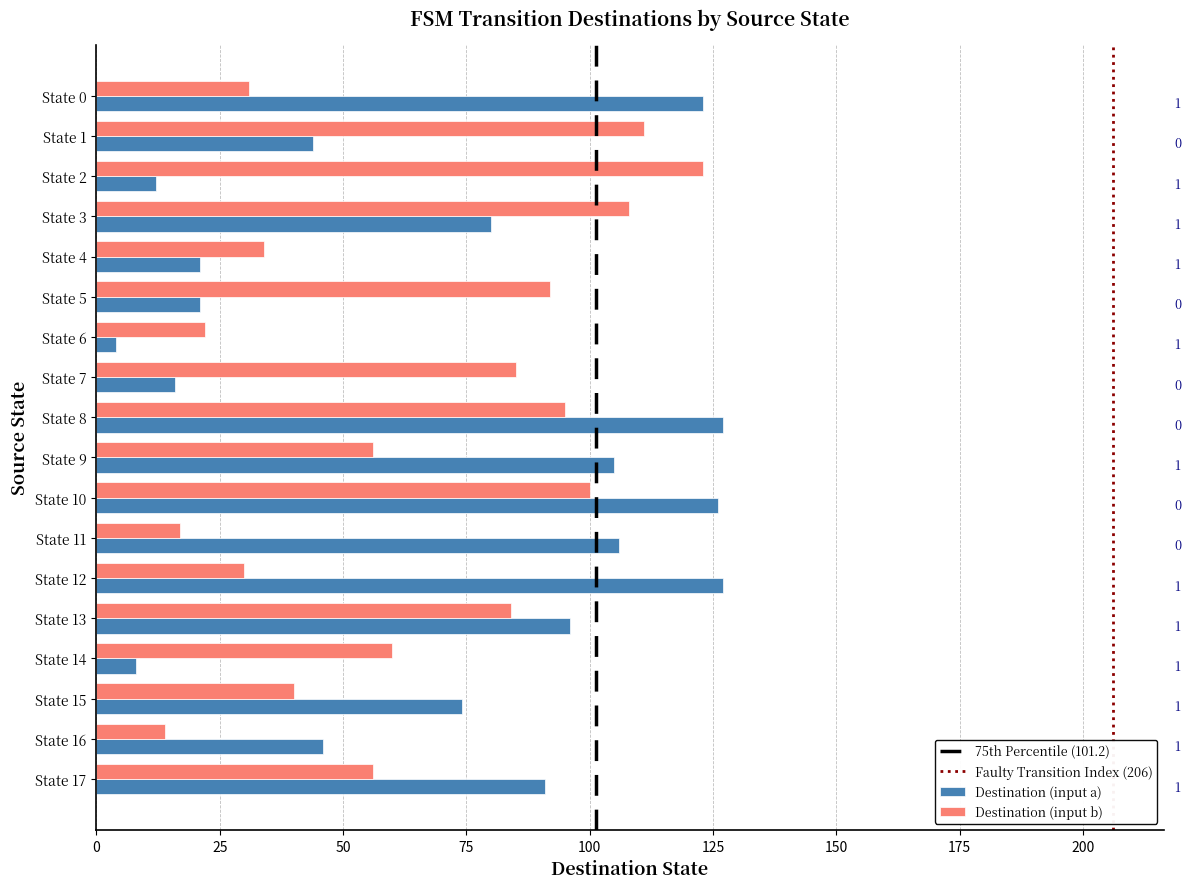

Which series changed the most between State 0 and State 2?

Destination (input a)